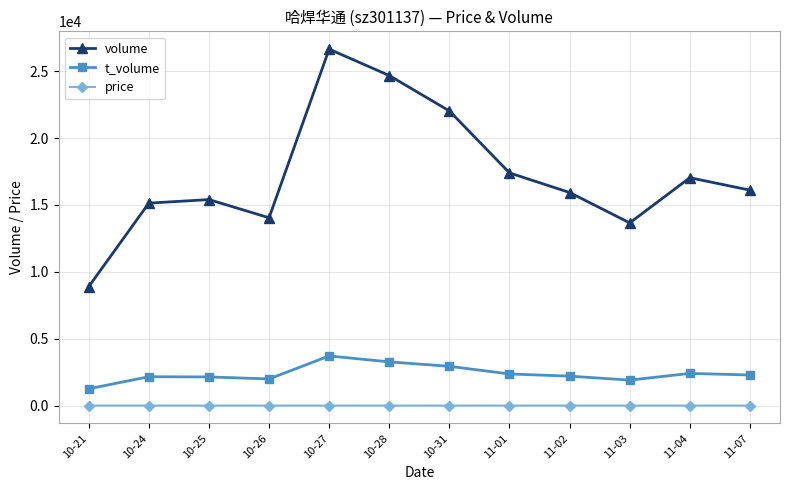

What position from the right is 10-21?

12